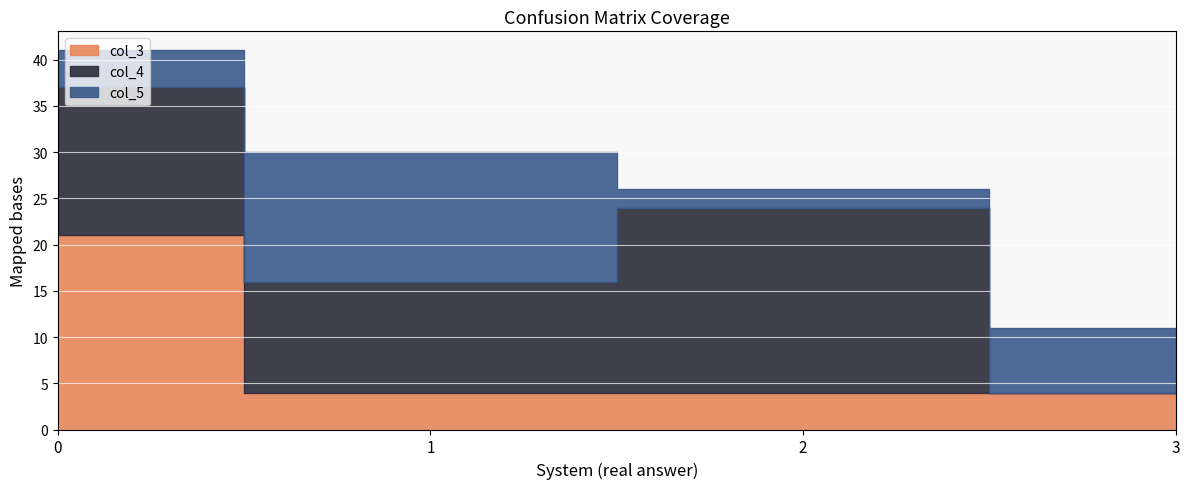

True or false: col_5 has more than 0 interior local peaks.

True